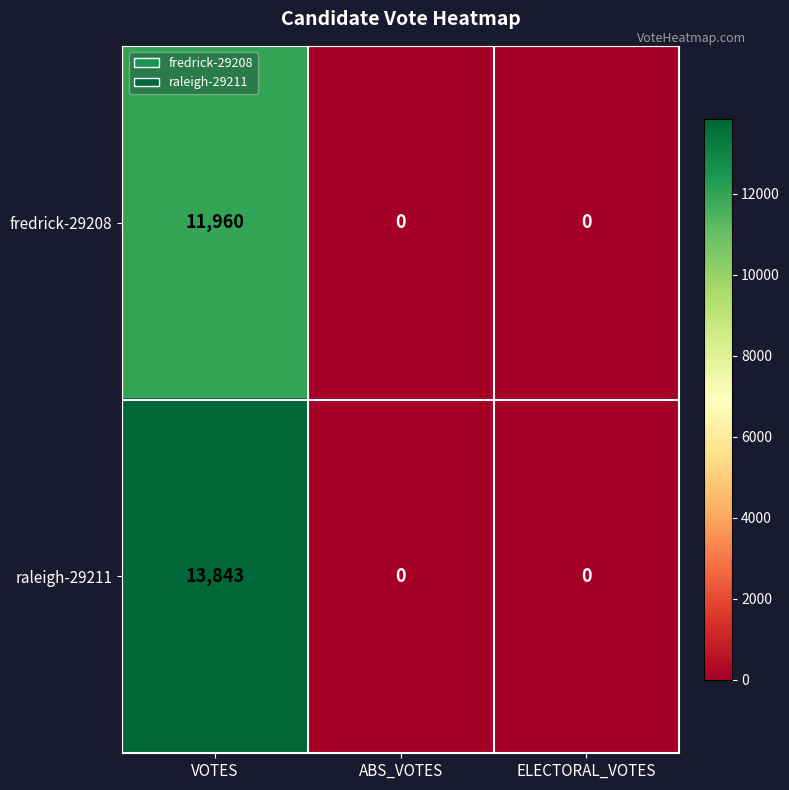

Which series has the widest spread of values?

raleigh-29211